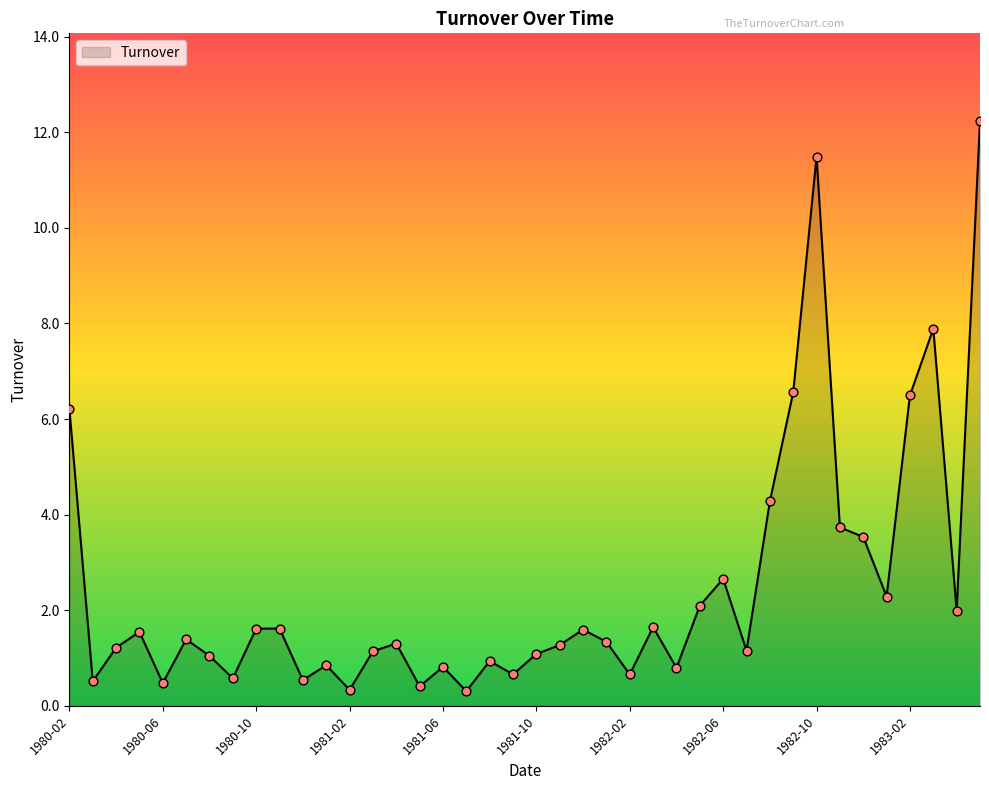

What is the difference between the maximum and minimum values?

11.9